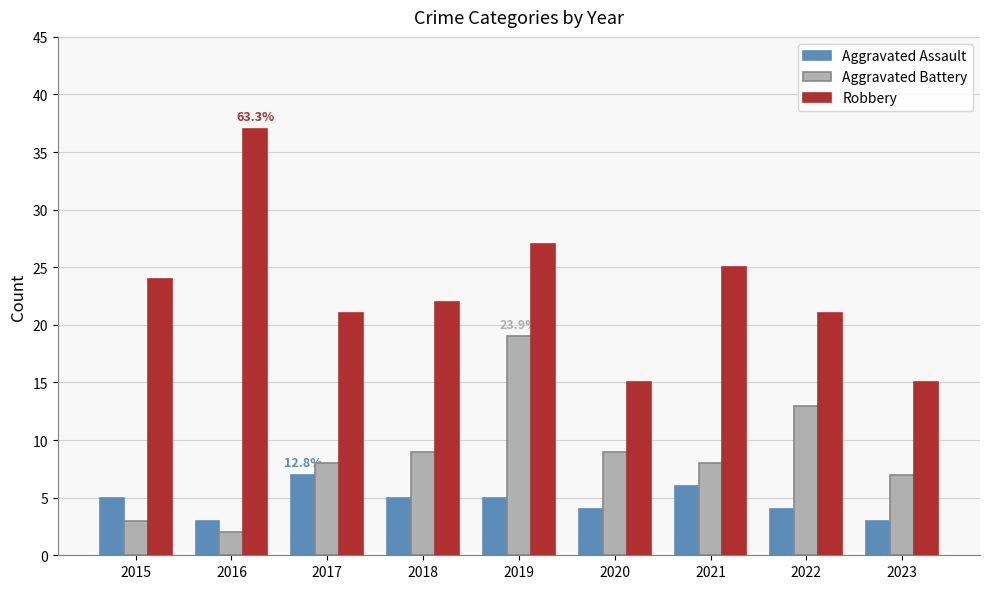

What is the difference between the highest and lowest values at 2021?

19